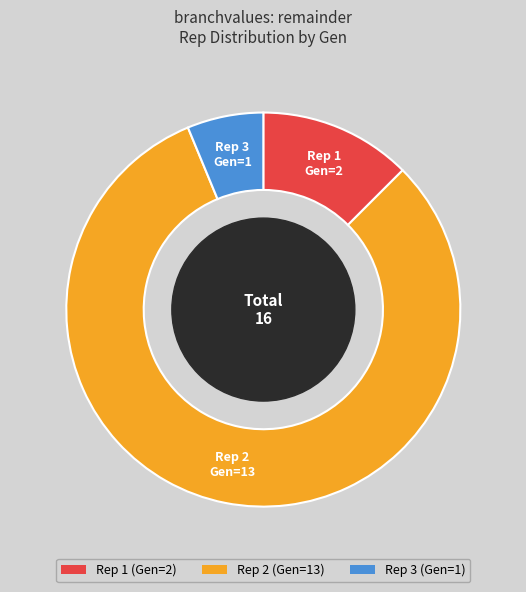

Does any single category account for the majority?

Yes